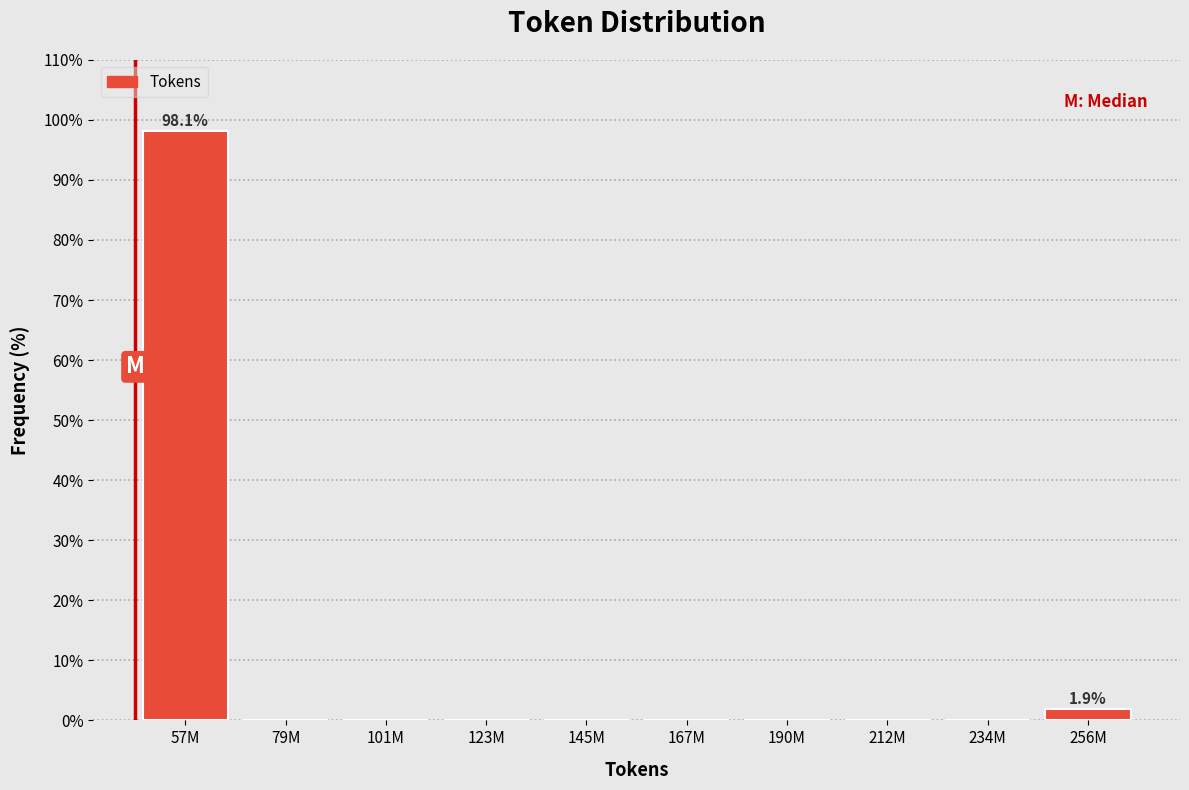

Reading left to right, extract all data points from this chart.

57M=98.1	79M=0.0	101M=0.0	123M=0.0	145M=0.0	167M=0.0	190M=0.0	212M=0.0	234M=0.0	256M=1.9